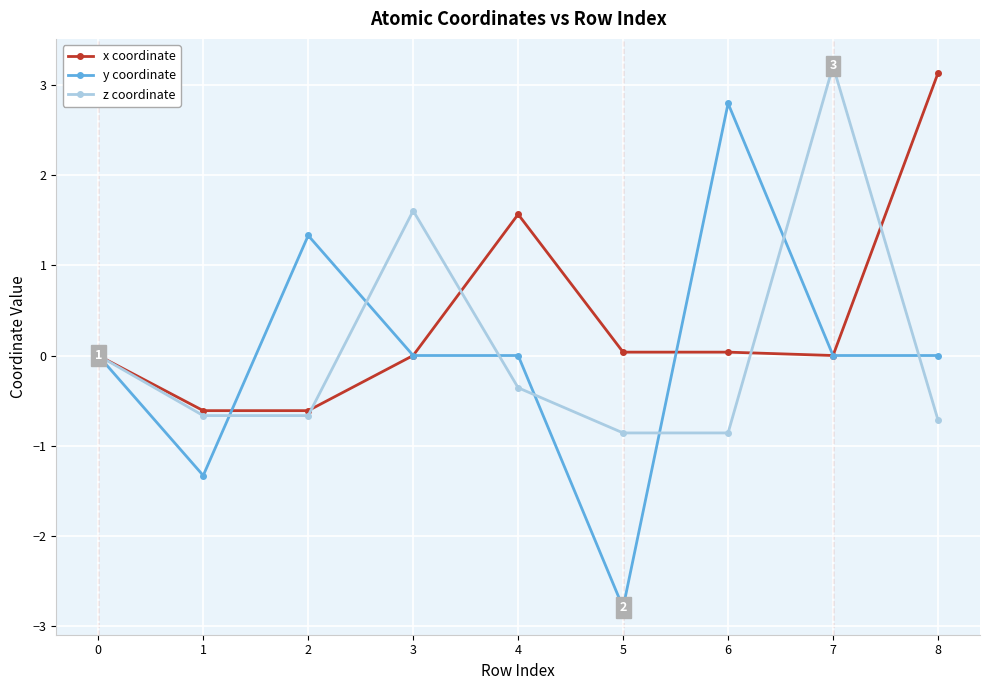

Which series has the largest total across all categories?

x coordinate